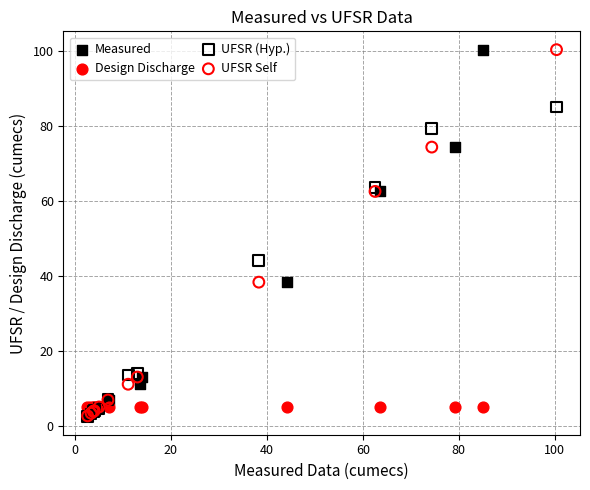

What are all the series names shown in the legend?

Measured, Design Discharge, UFSR (Hyp.), UFSR Self